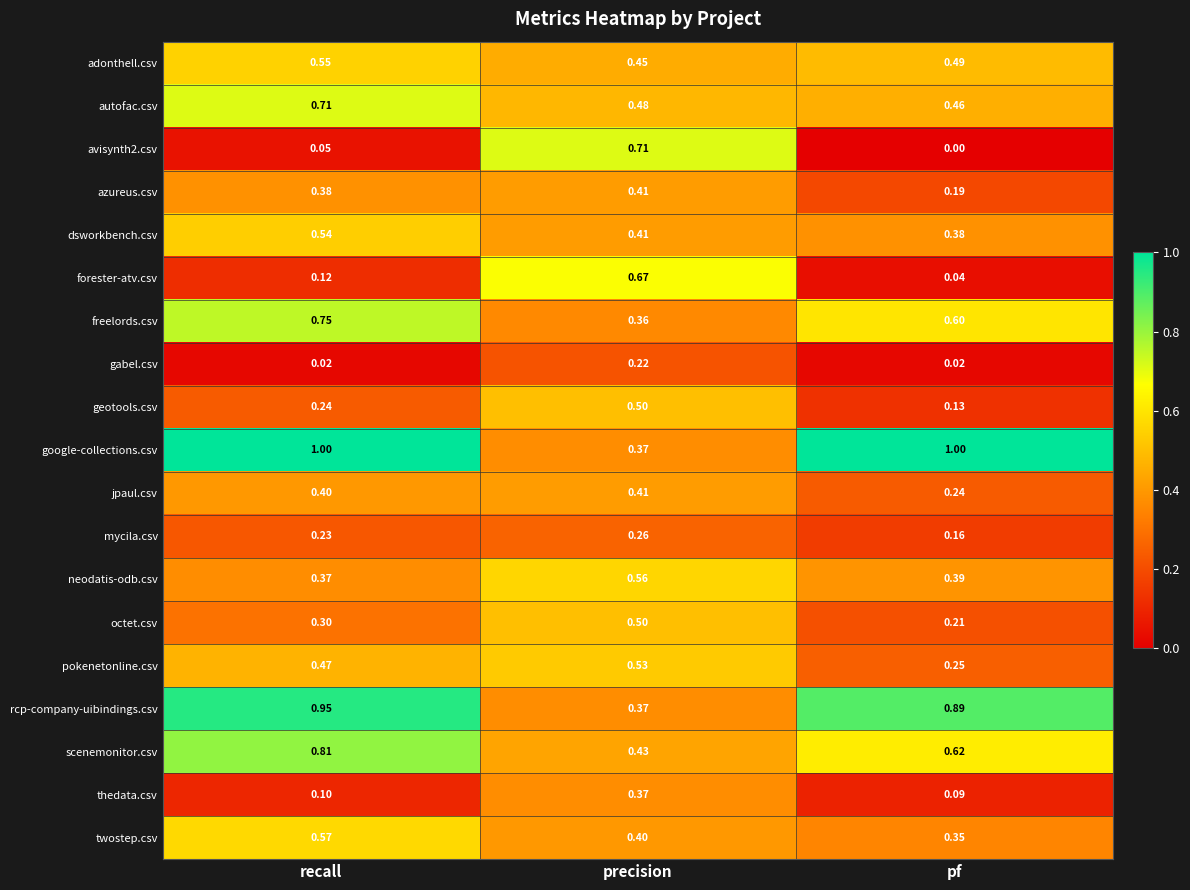

Where is azureus.csv nearest to the value 0?

pf